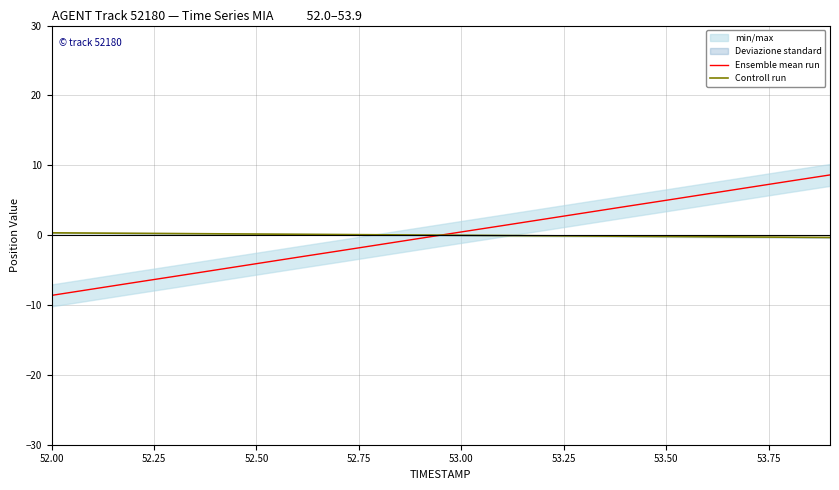

Is it true that Ensemble mean run equals 8.1 at 53.50?

False